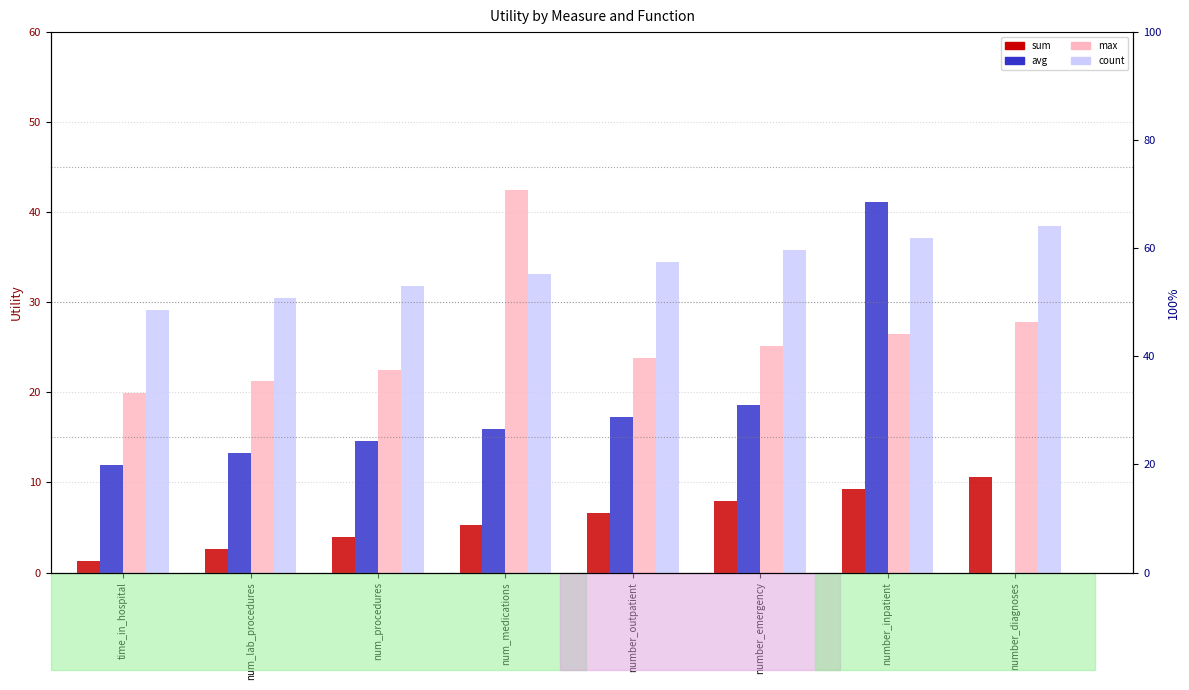

What is the label of the 4th bar from the right?

number_outpatient